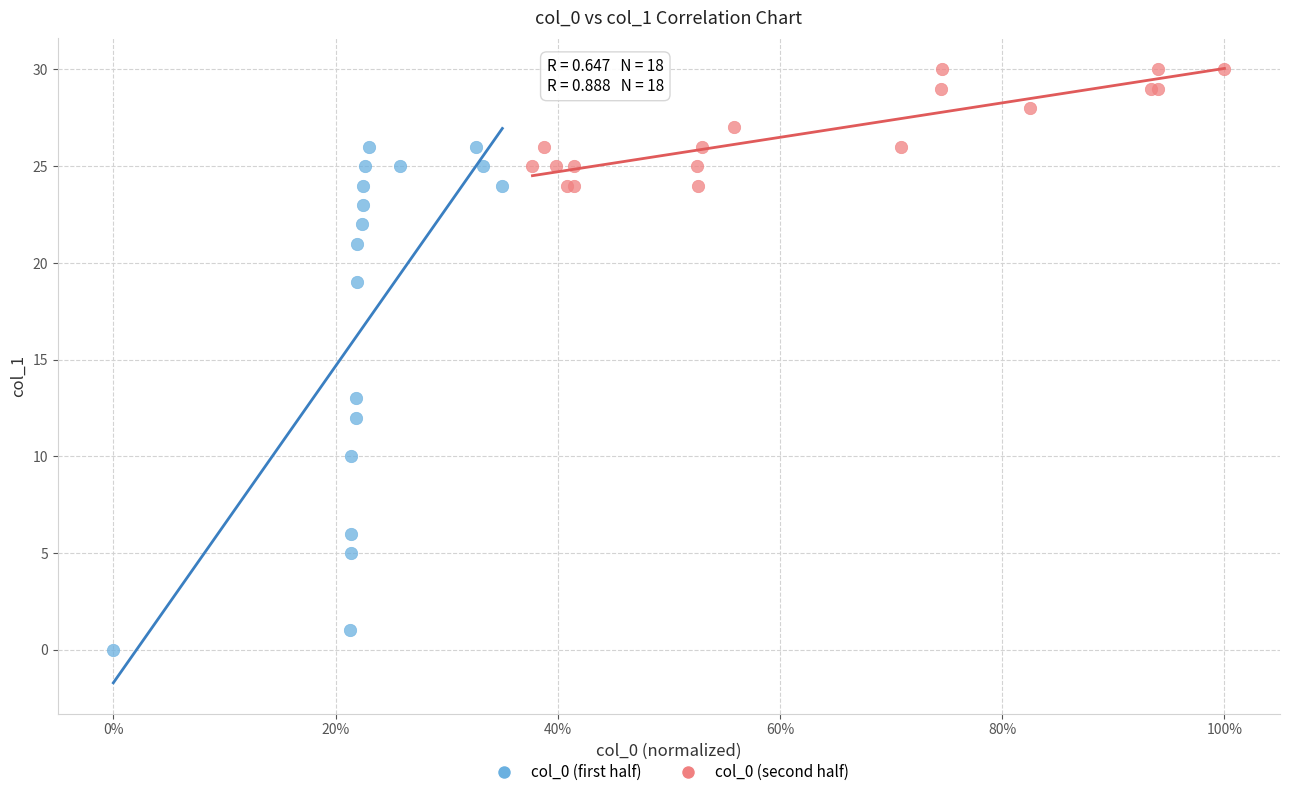

Which series contains the lowest Y value?

col_0 (first half)